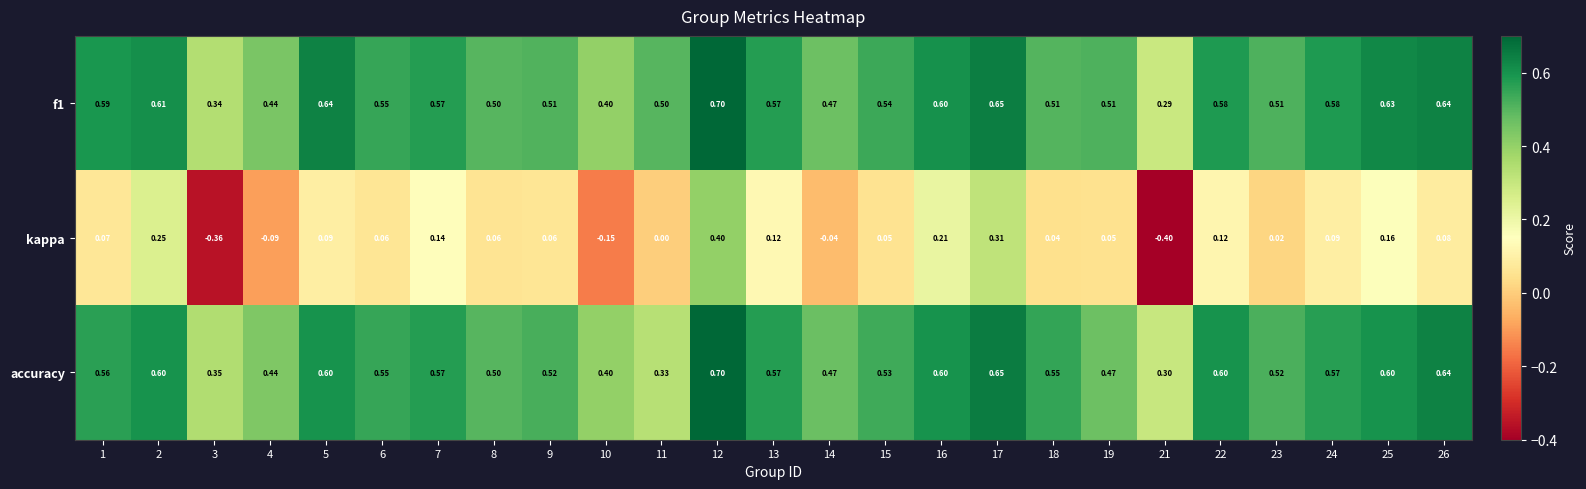

What is the smallest value displayed?

-0.4